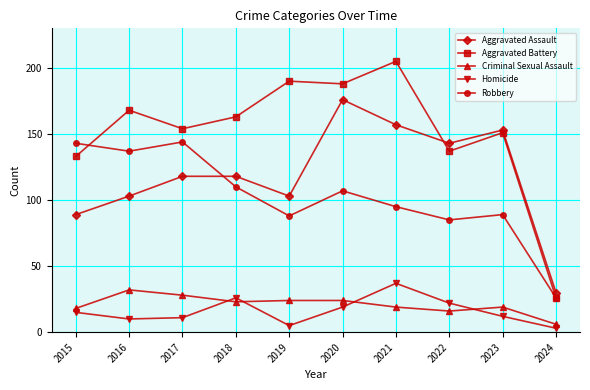

True or false: Aggravated Assault has a value of 223 at 2023.

False